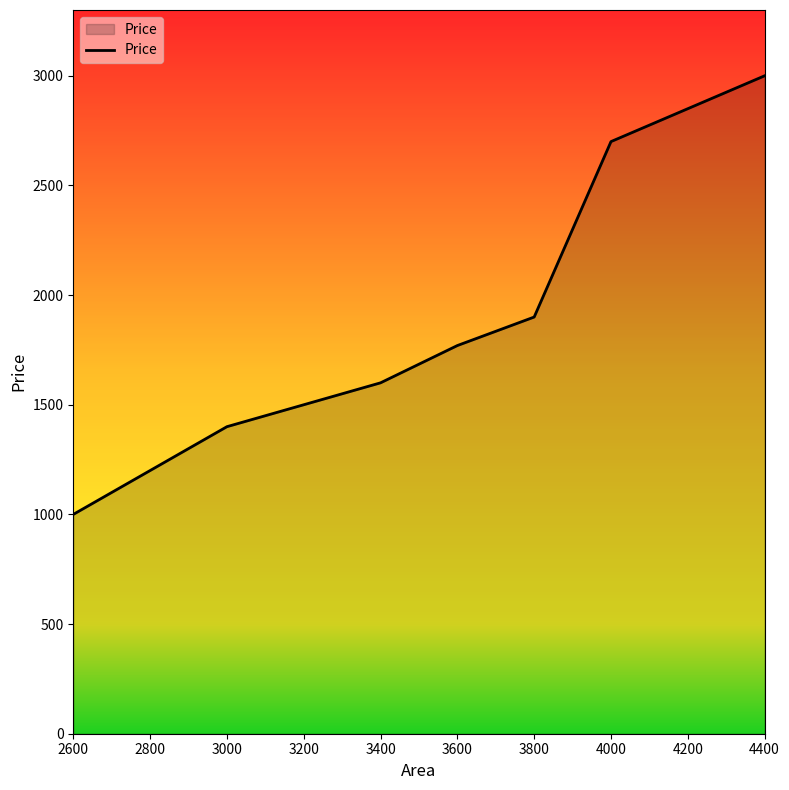

What is the greatest value displayed?

3000